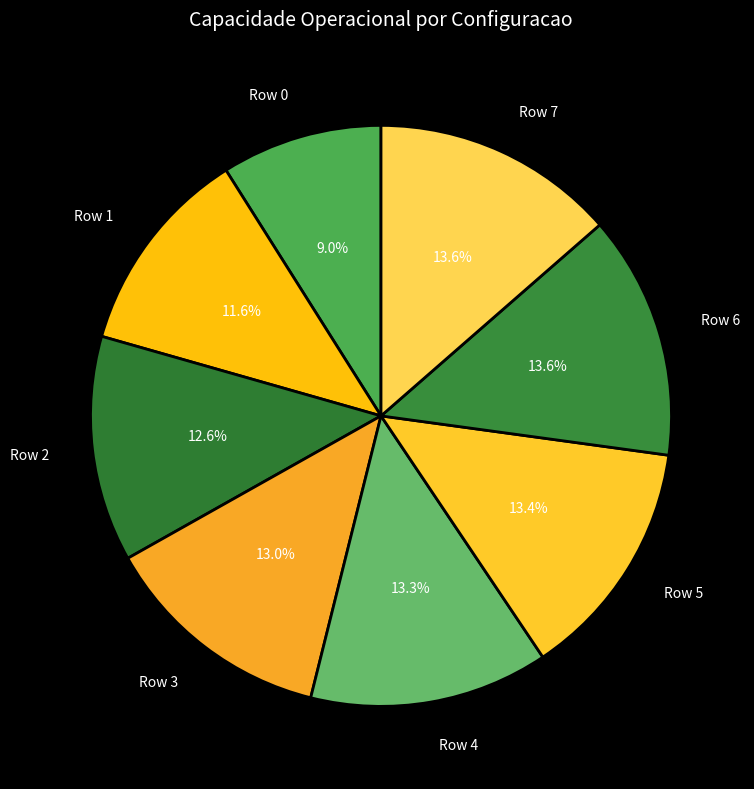

Which category has the smallest portion of the pie?

Row 0